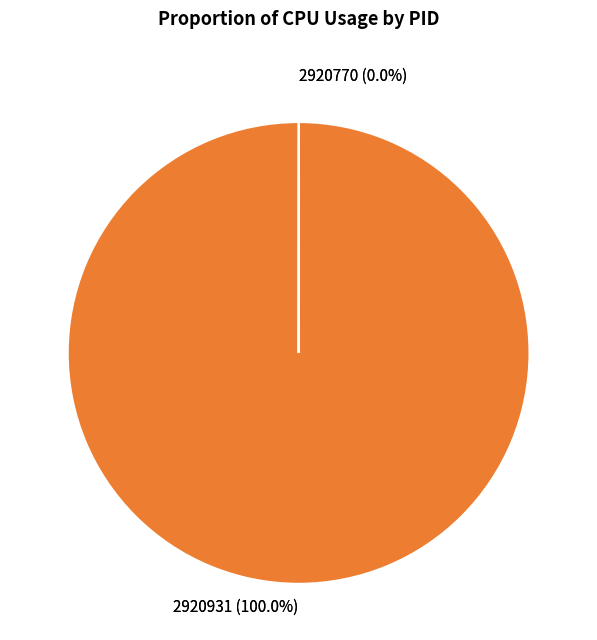

Which slice is the smallest?

2920770